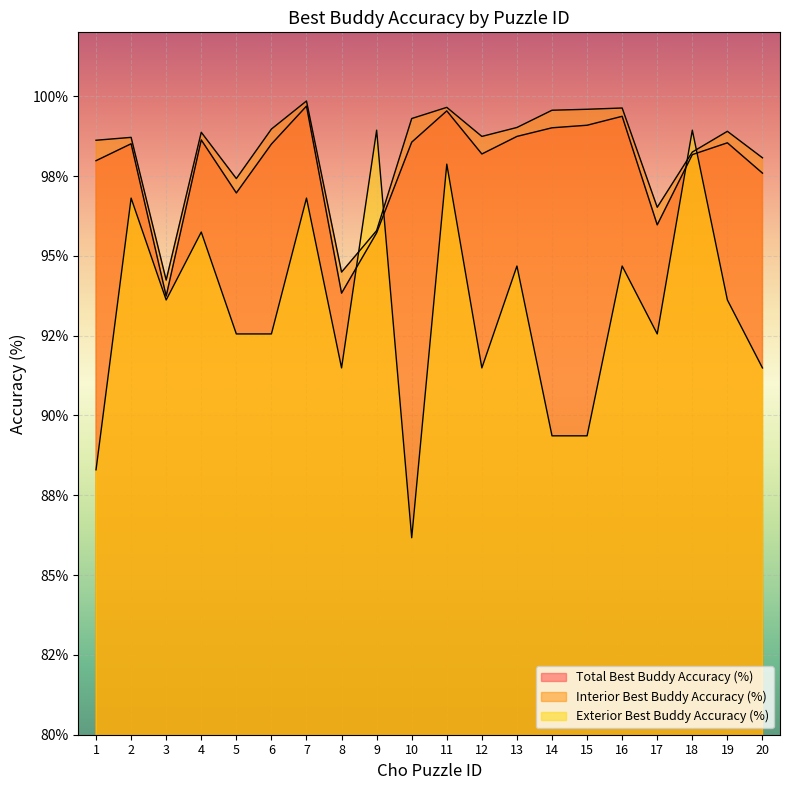

Which category has the highest value across all series?

7